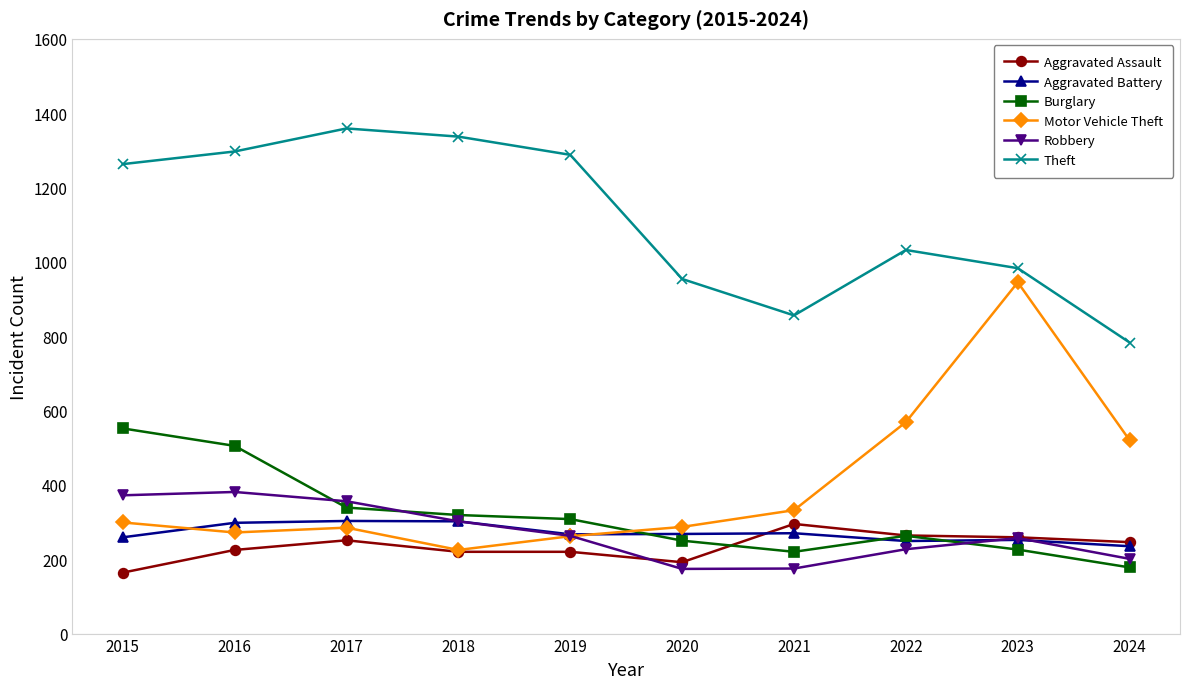

At which label is Theft closest to 1071?

2022